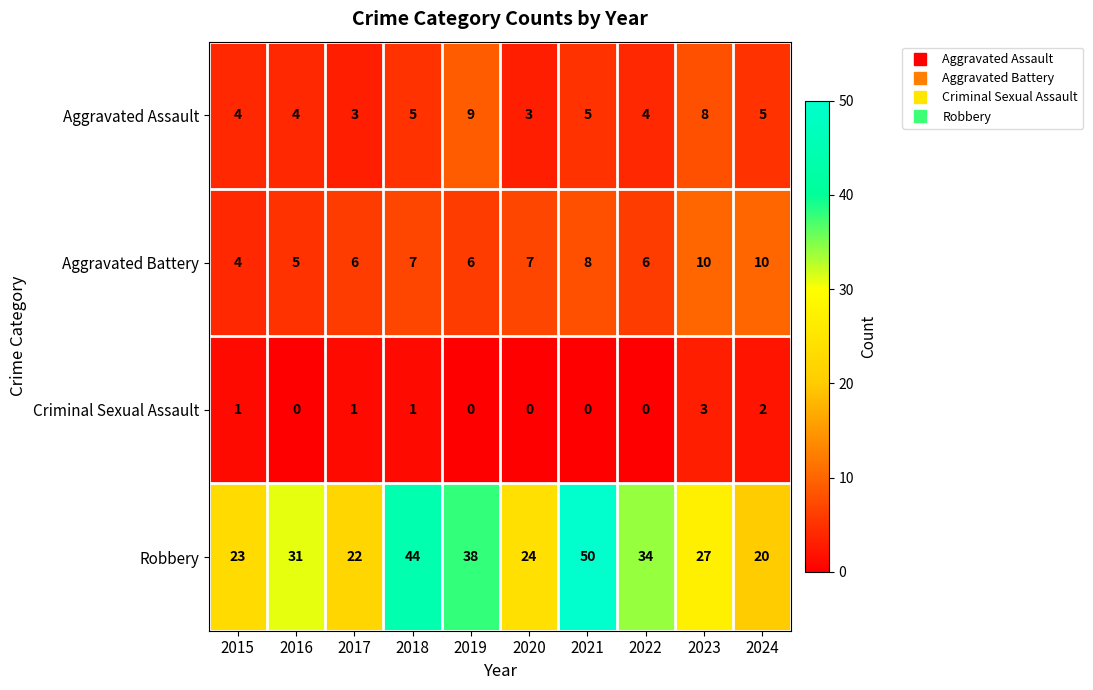

Count the number of categories in the chart.

10